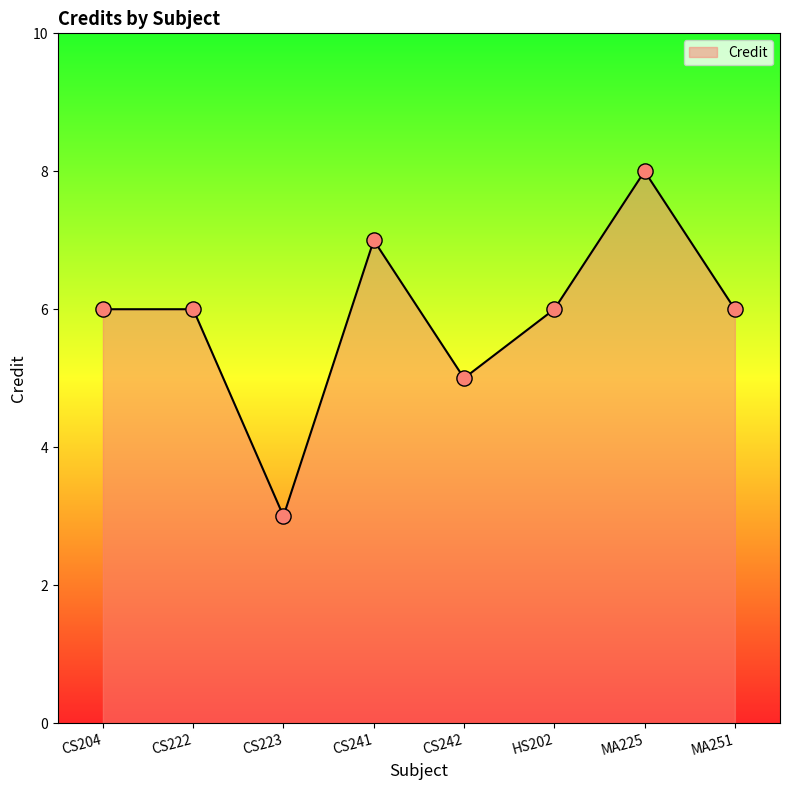

Between CS222 and CS223, which is larger?

CS222